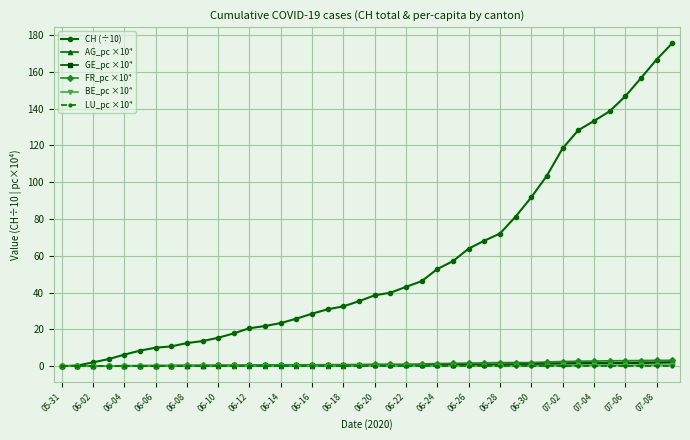

How many values in the CH (÷10) series are below 38?

20